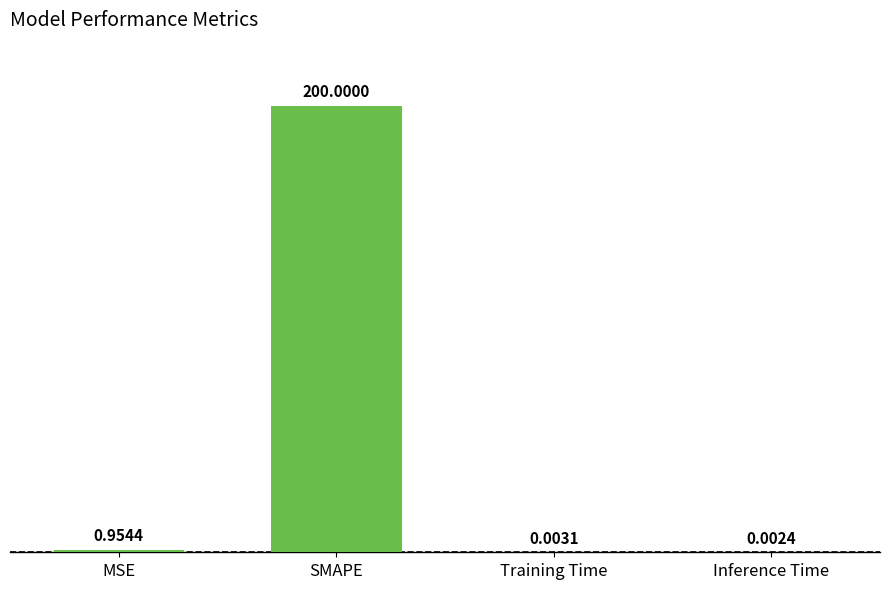

Which label corresponds to the largest value in the chart?

SMAPE